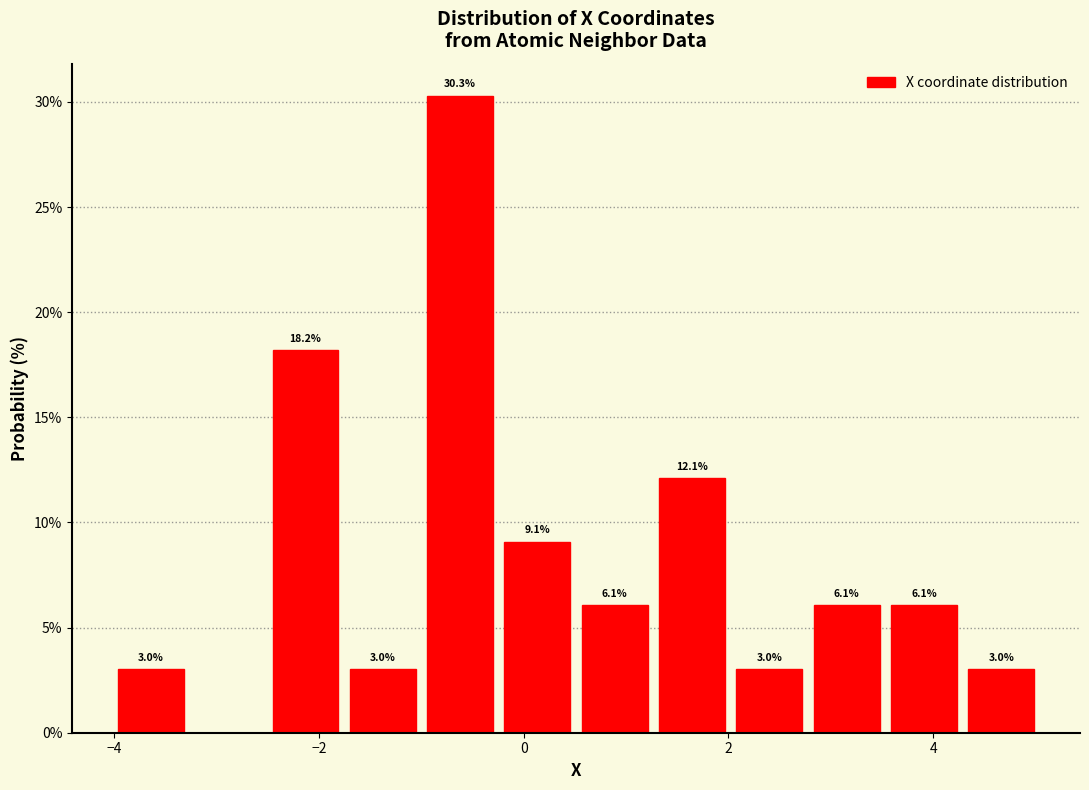

Read against the x-axis, roughly where is the centre of the tallest bar?

-0.6